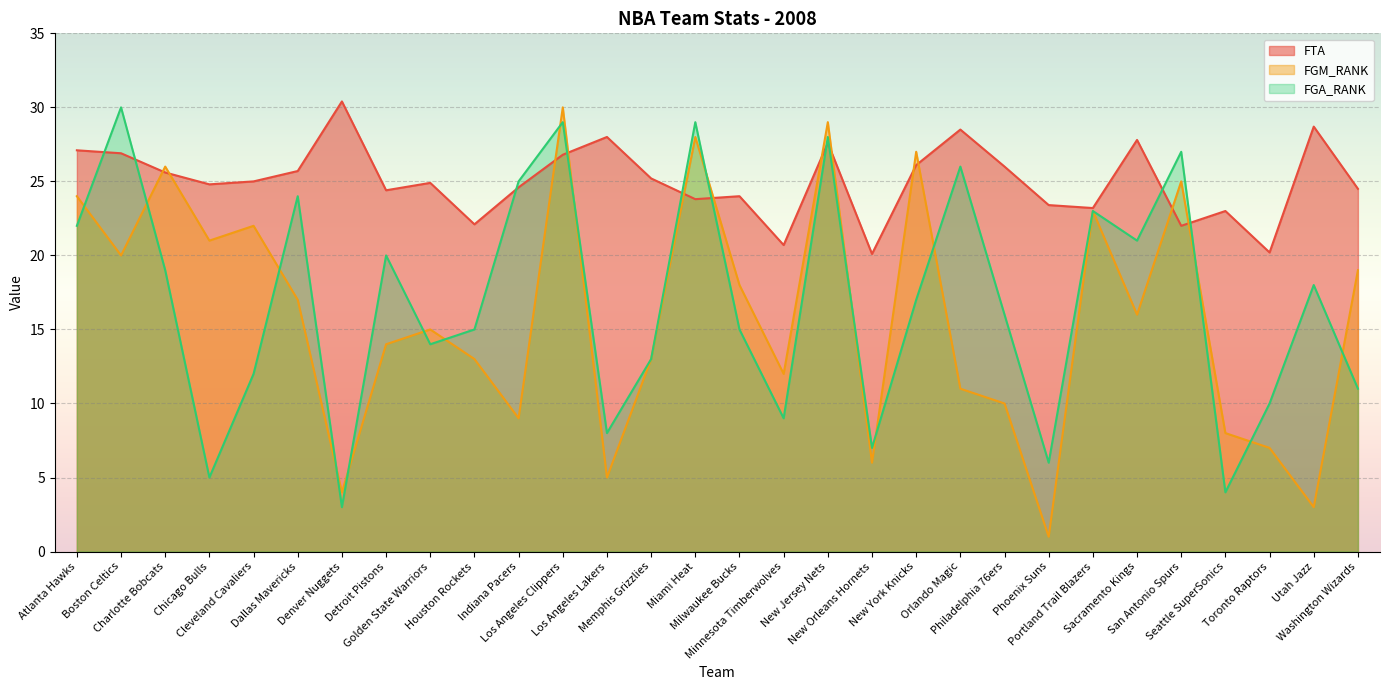

The value of FGM_RANK at Los Angeles Clippers is 47.4. True or false?

False